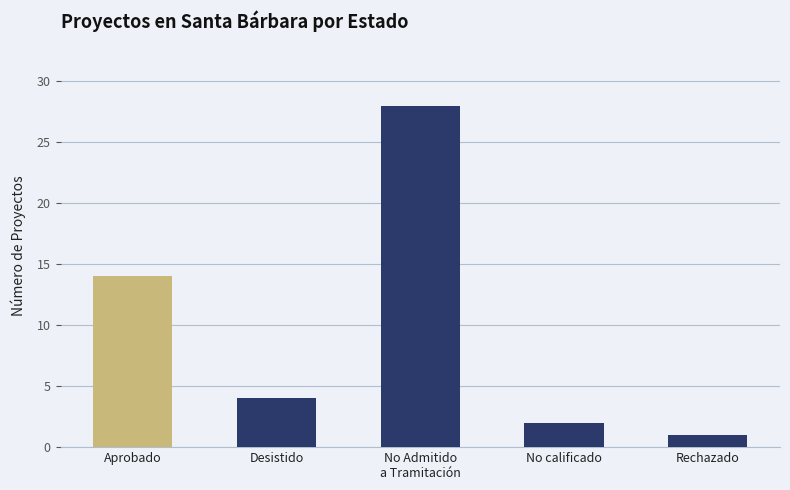

What is the label of the 5th bar from the left?

Rechazado